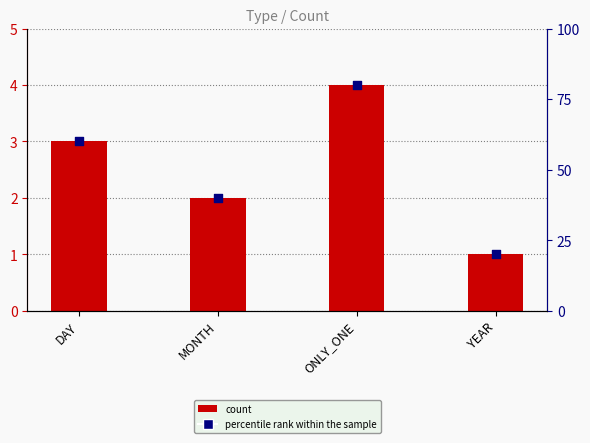

Which series contains the lowest Y value?

count